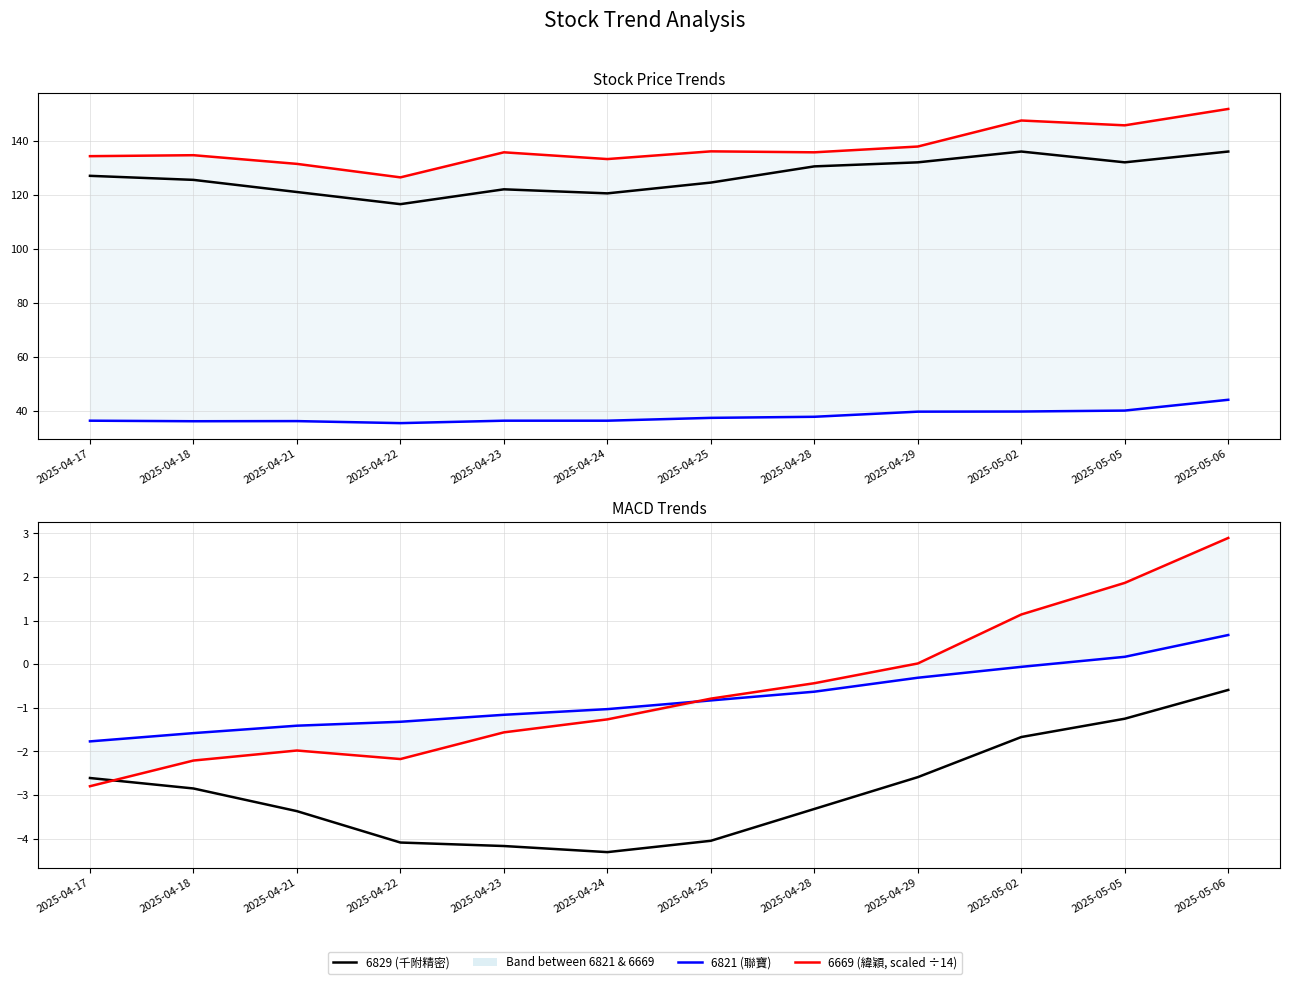

At which label does 6829 now_price first exceed 127?

2025-04-28